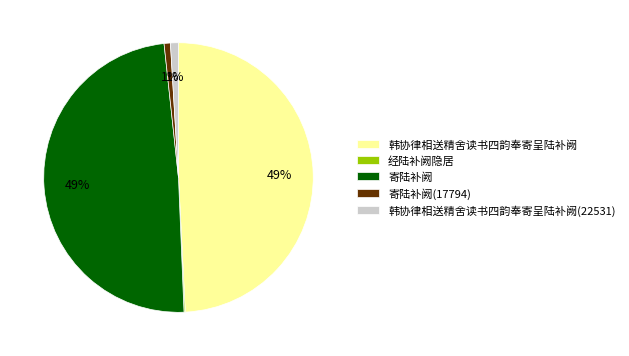

To the nearest percent, what percentage of the pie is 韩协律相送精舍读书四韵奉寄呈陆补阙(22531)?

1%